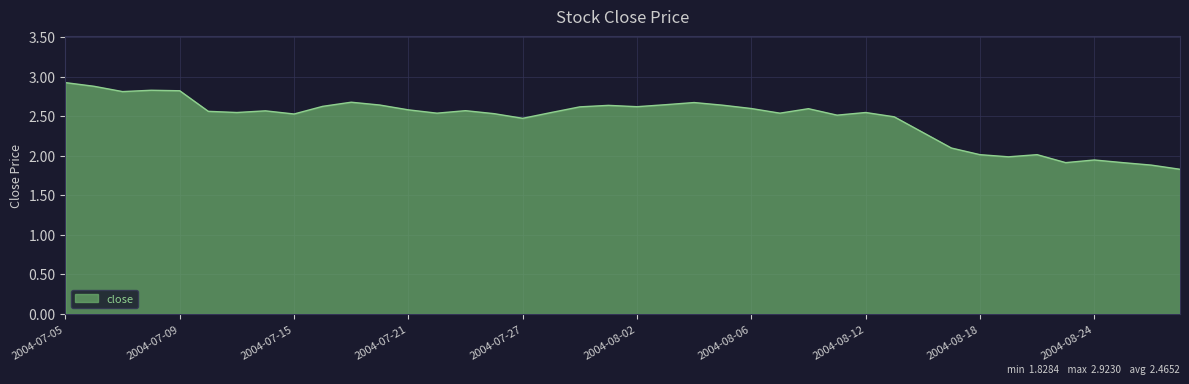

What is the greatest value displayed?

2.9